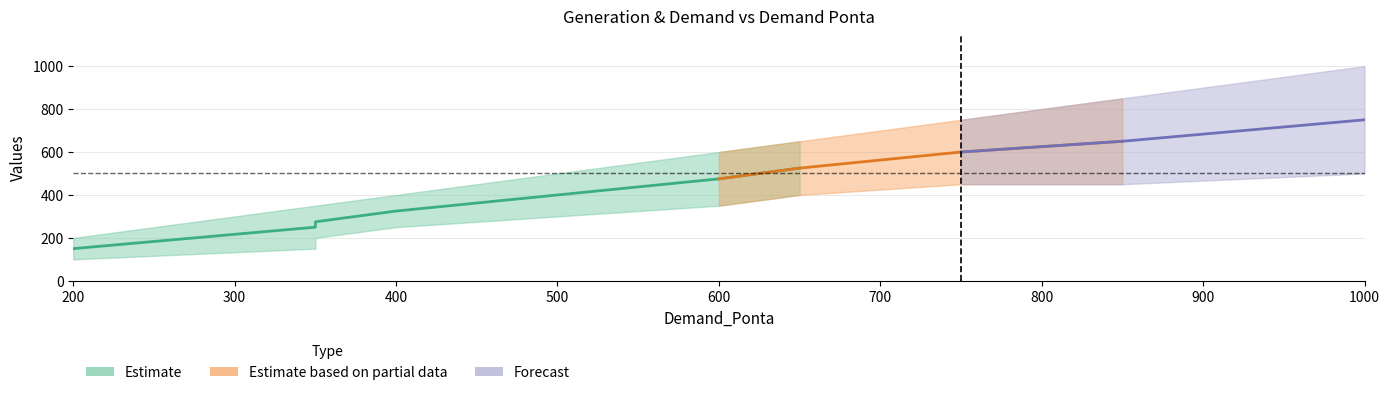

True or false: UHE1_Fora has a value of 300.0 at 500.

True